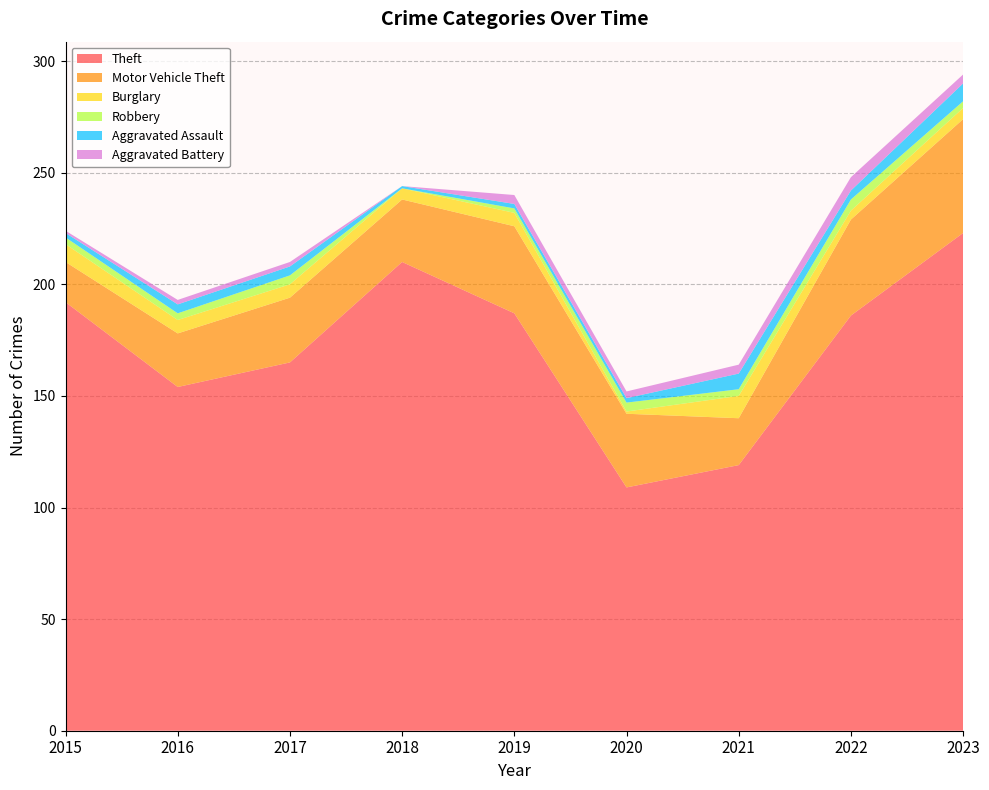

Reading left to right, transcribe all the data shown in this chart.

Theft: 2015=192	2016=154	2017=165	2018=210	2019=187	2020=109	2021=119	2022=186	2023=223
Motor Vehicle Theft: 2015=18	2016=24	2017=29	2018=28	2019=39	2020=33	2021=21	2022=43	2023=51
Burglary: 2015=8	2016=6	2017=6	2018=5	2019=6	2020=1	2021=10	2022=4	2023=5
Robbery: 2015=3	2016=3	2017=4	2018=0	2019=2	2020=4	2021=3	2022=5	2023=3
Aggravated Assault: 2015=2	2016=4	2017=4	2018=1	2019=2	2020=2	2021=7	2022=4	2023=8
Aggravated Battery: 2015=1	2016=2	2017=2	2018=0	2019=4	2020=3	2021=4	2022=6	2023=4